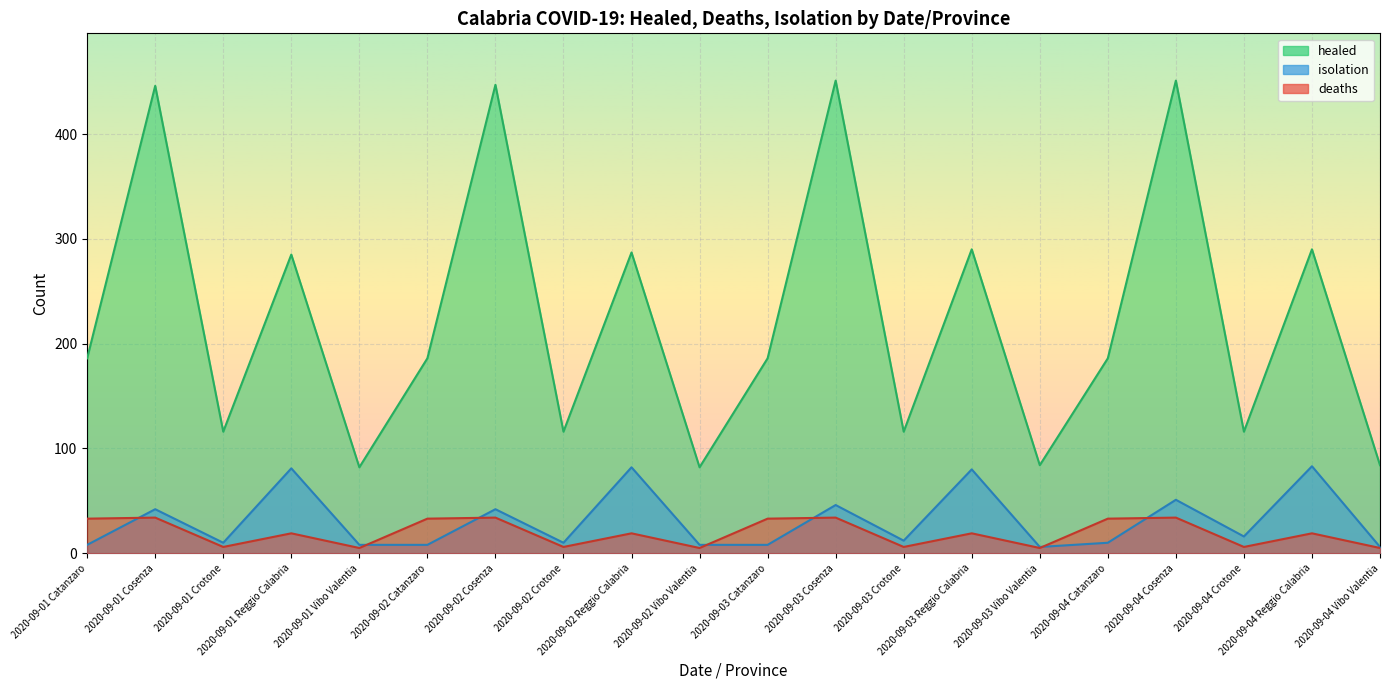

How many categories are shown in the chart?

20